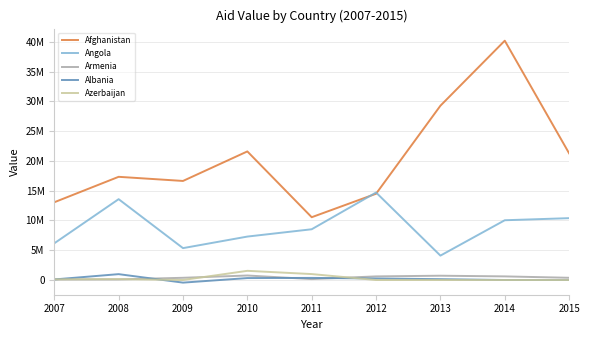

What is the total value across all series at 2015?

32052700.0